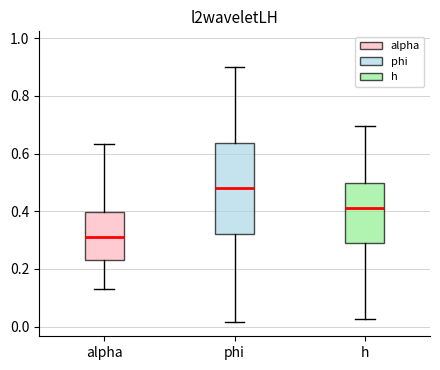

Which box is the tallest, from its lower edge to its upper edge?

phi